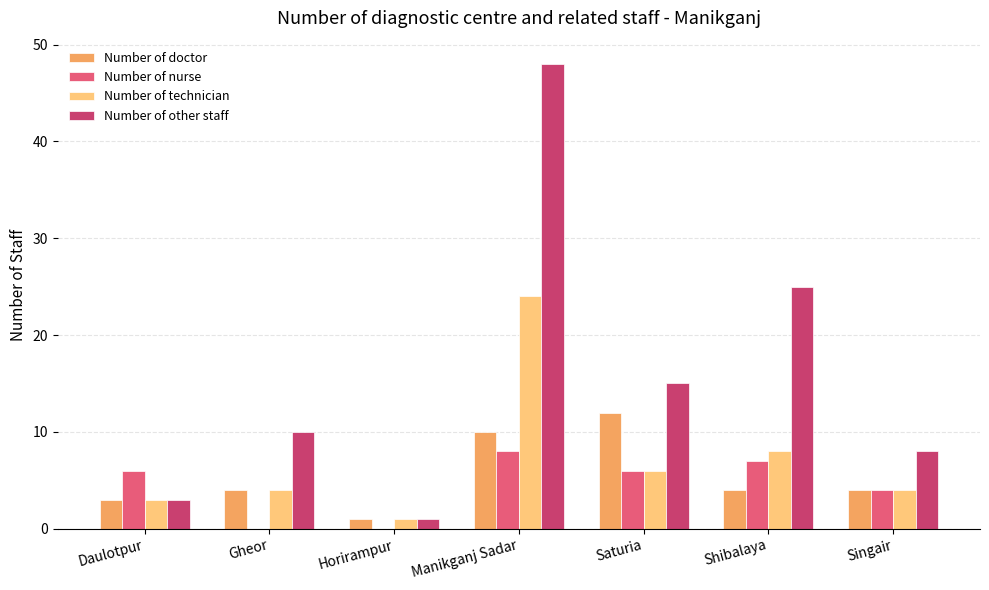

Read the Number of technician value at Daulotpur.

3